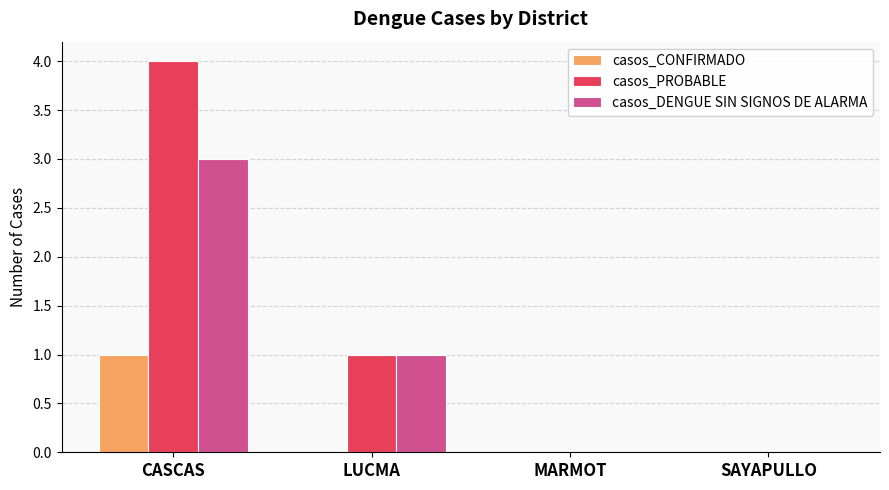

What are all the series names shown in the legend?

casos_CONFIRMADO, casos_PROBABLE, casos_DENGUE SIN SIGNOS DE ALARMA